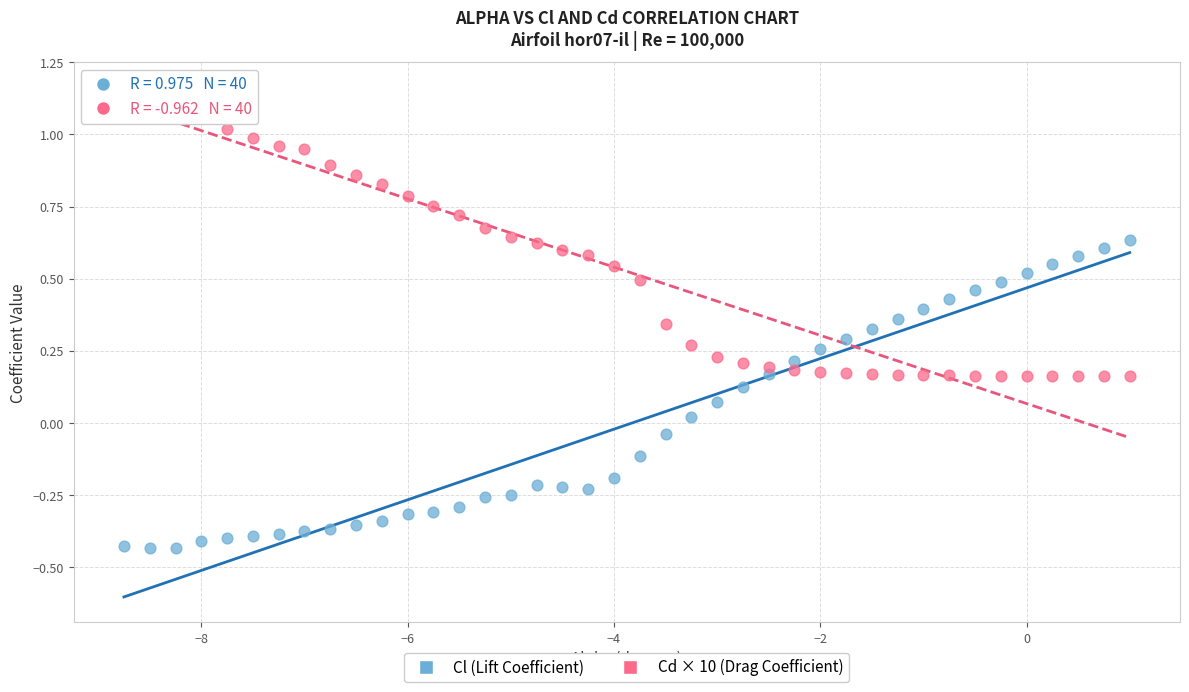

Which series reaches the maximum Y coordinate?

Cd × 10 (Drag Coefficient)